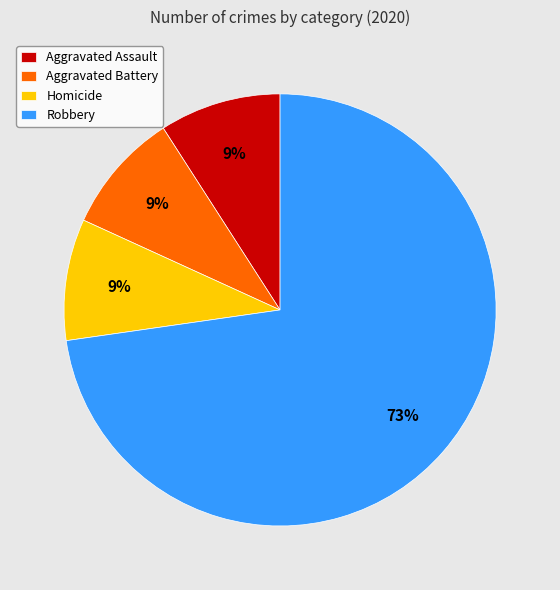

Approximately how many times larger is the value at Aggravated Battery compared to Homicide?

1.0